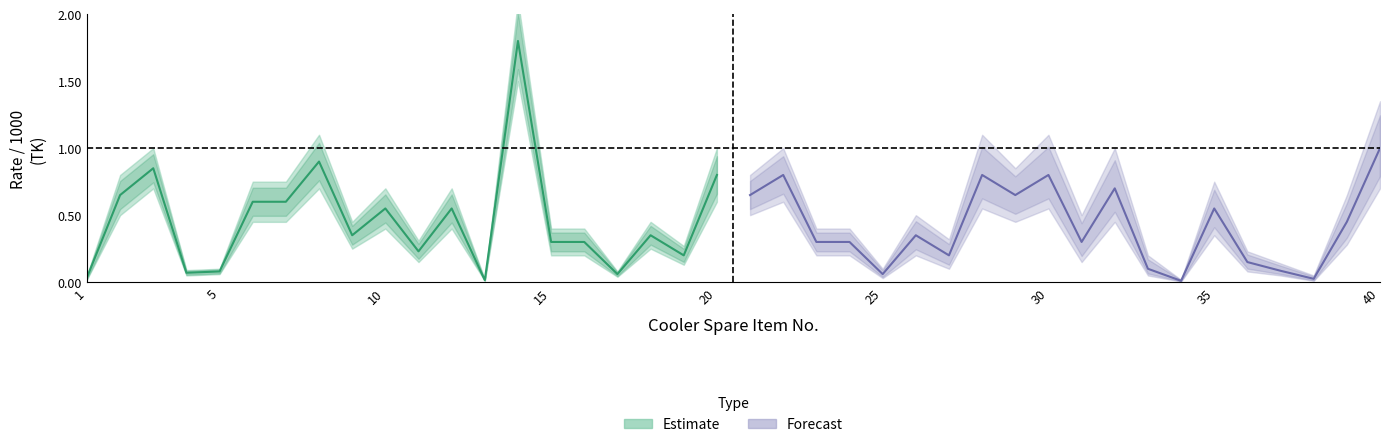

What is the total value across all series at 18?

0.4